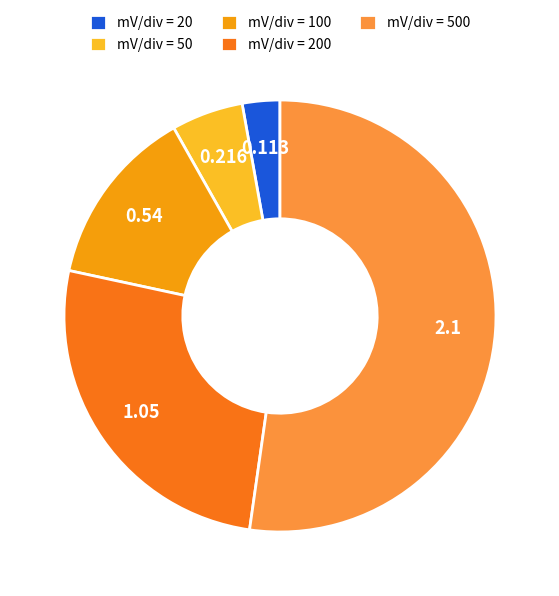

Is there any slice that represents more than half of the pie?

Yes